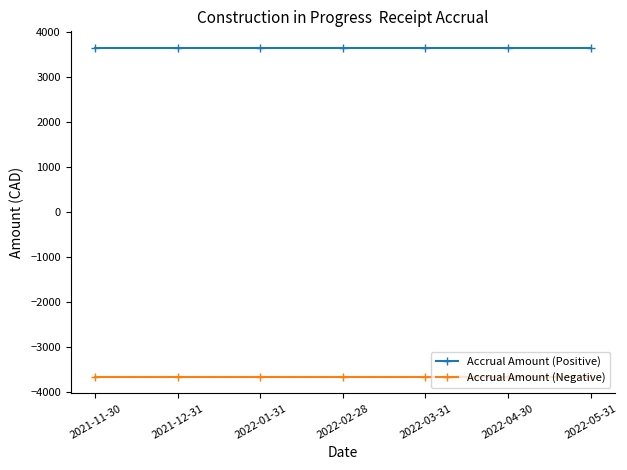

What is the value of the Accrual Amount (Positive) point at the 6th from the left?

3654.4